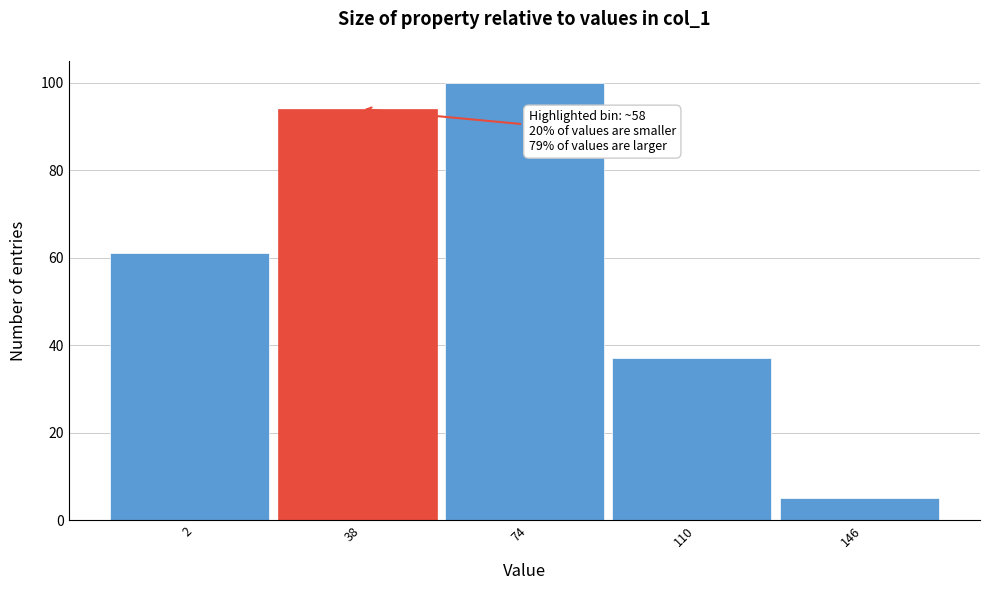

Reading right to left, list all the values displayed in this chart.

146=5	110=37	74=100	38=94	2=61